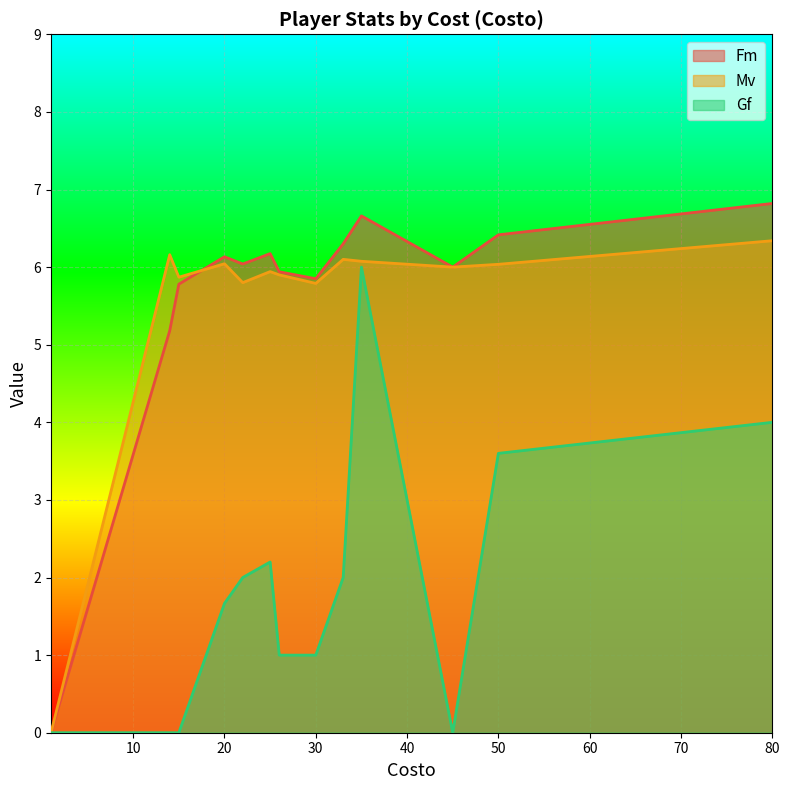

How many values in Mv are above zero?

12